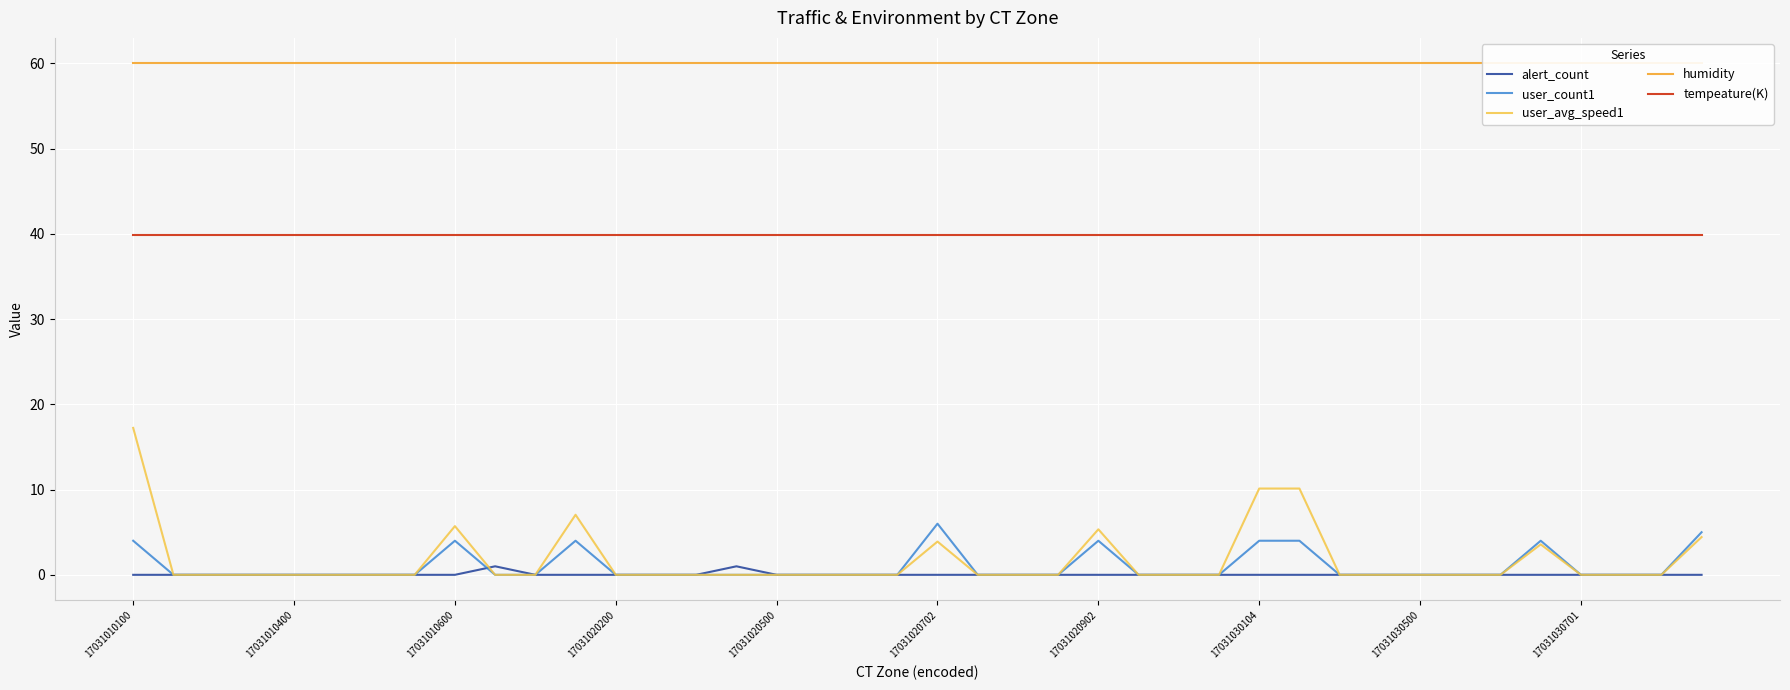

How many values in user_count1 are above zero?

9